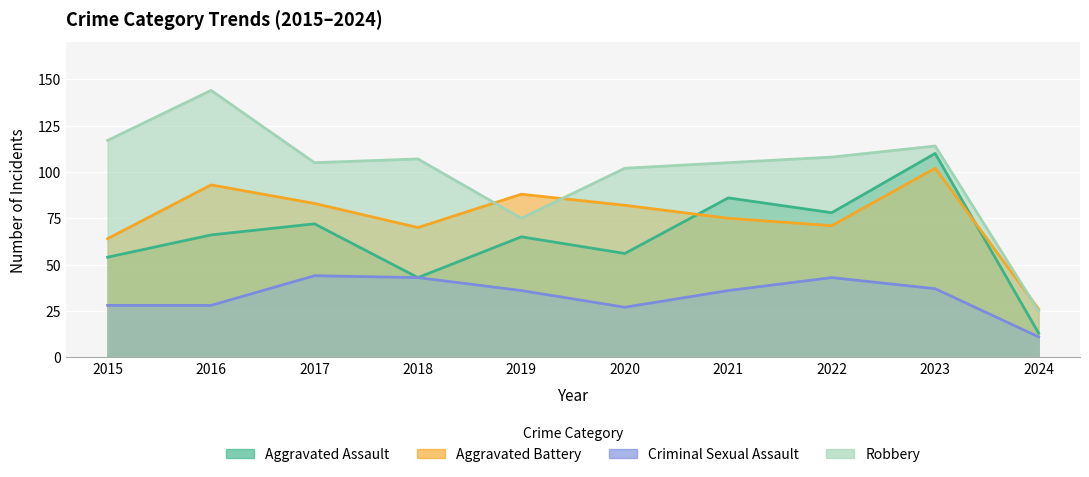

Is the value of Aggravated Assault at 2020 greater than the value of Robbery at 2021?

No